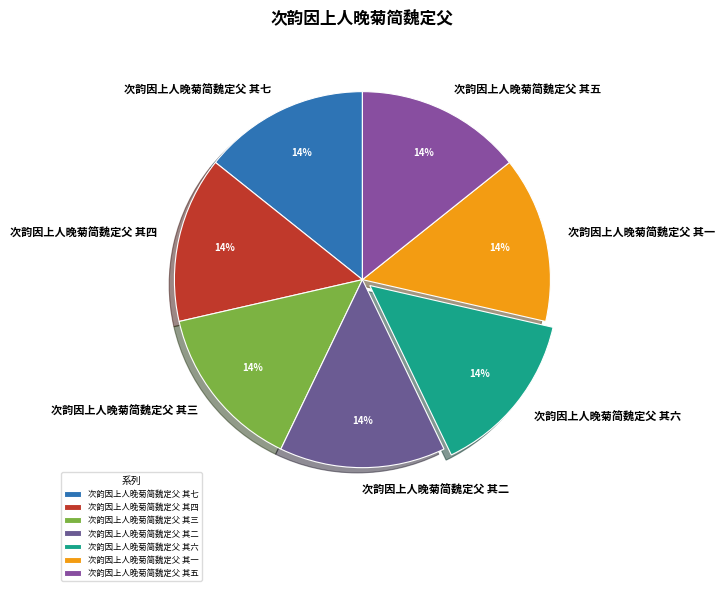

To the nearest percent, what percentage of the pie is 次韵因上人晚菊简魏定父 其一?

14%